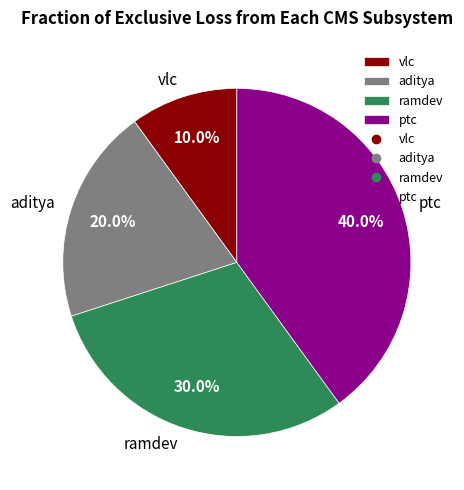

Is it true that vlc is 10% of the pie?

True